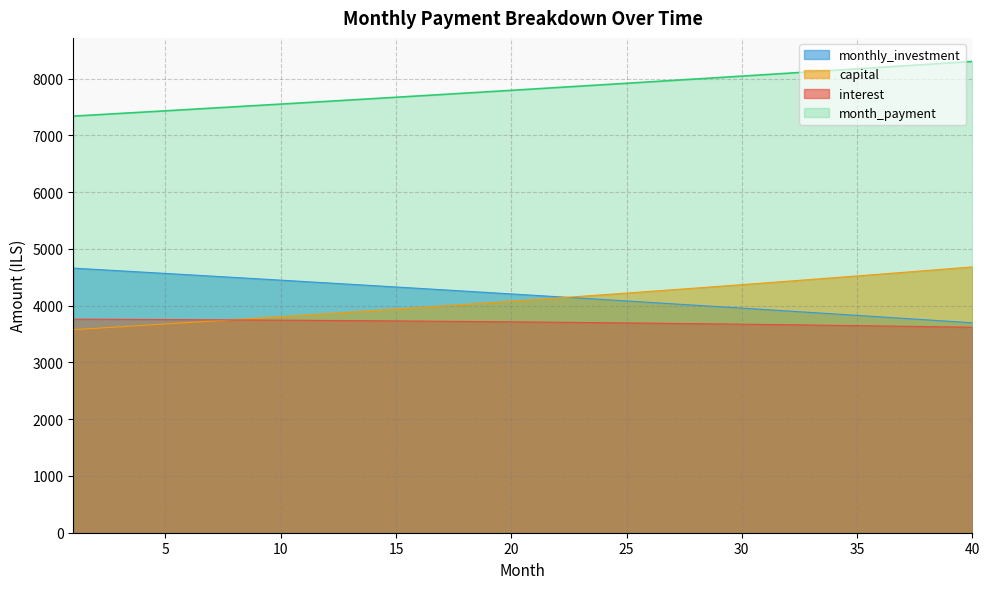

Between 4 and 26, which is larger?

4